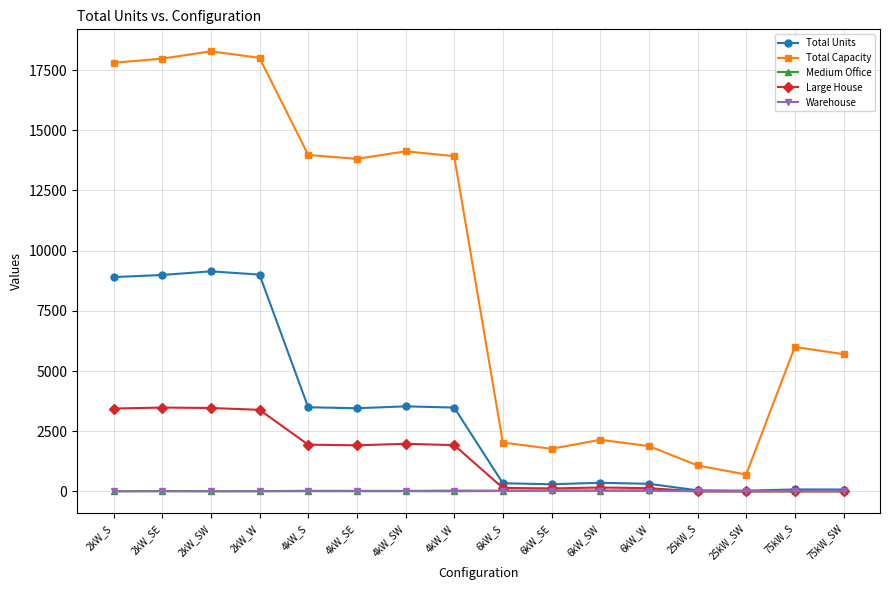

At how many categories does at least one series exceed 16718?

4